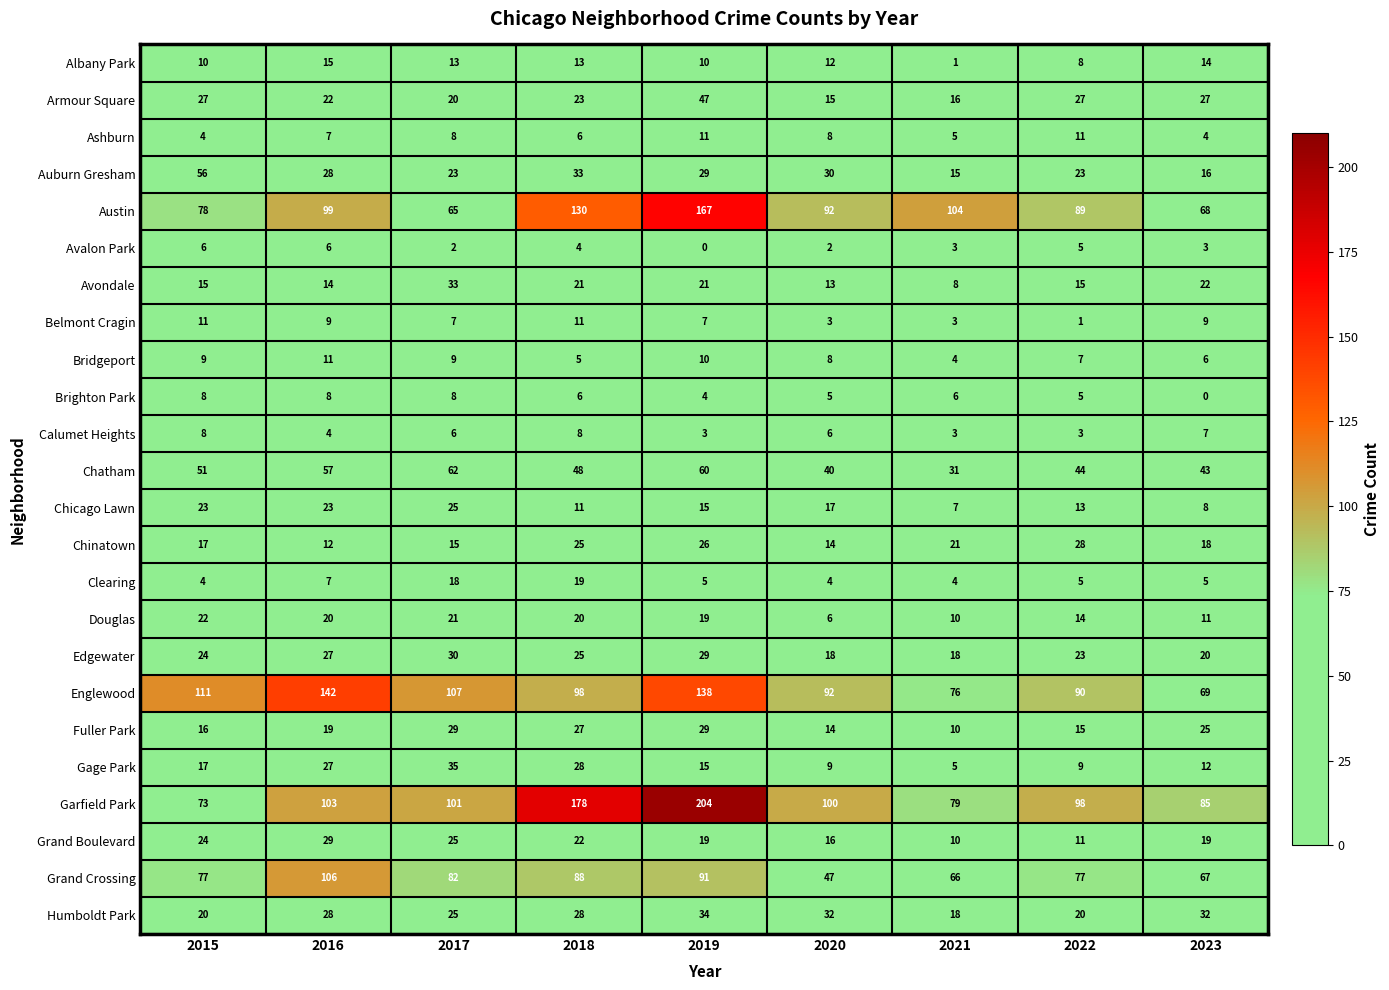

What value does the Douglas series have at 2022, to the nearest 5?

15